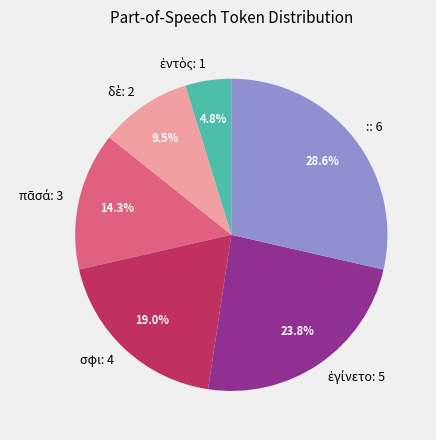

Is the sum of : and σφι greater than half?

No